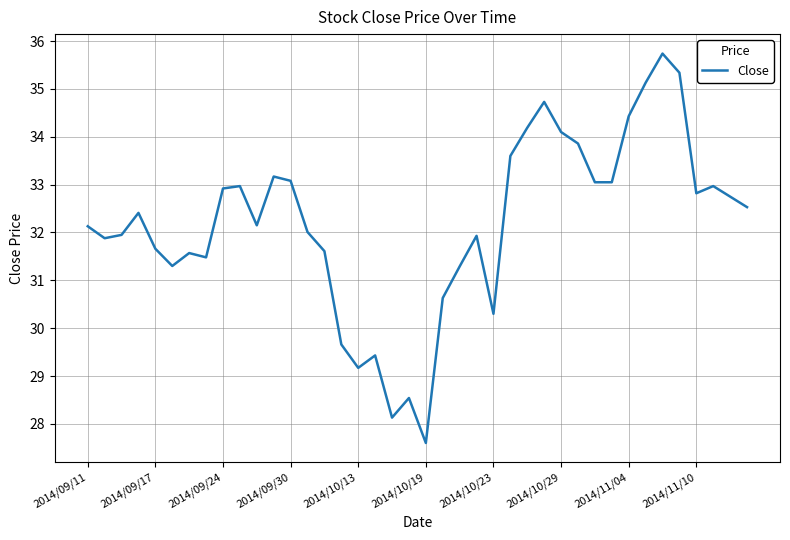

What is the difference between the maximum and minimum values?

8.1